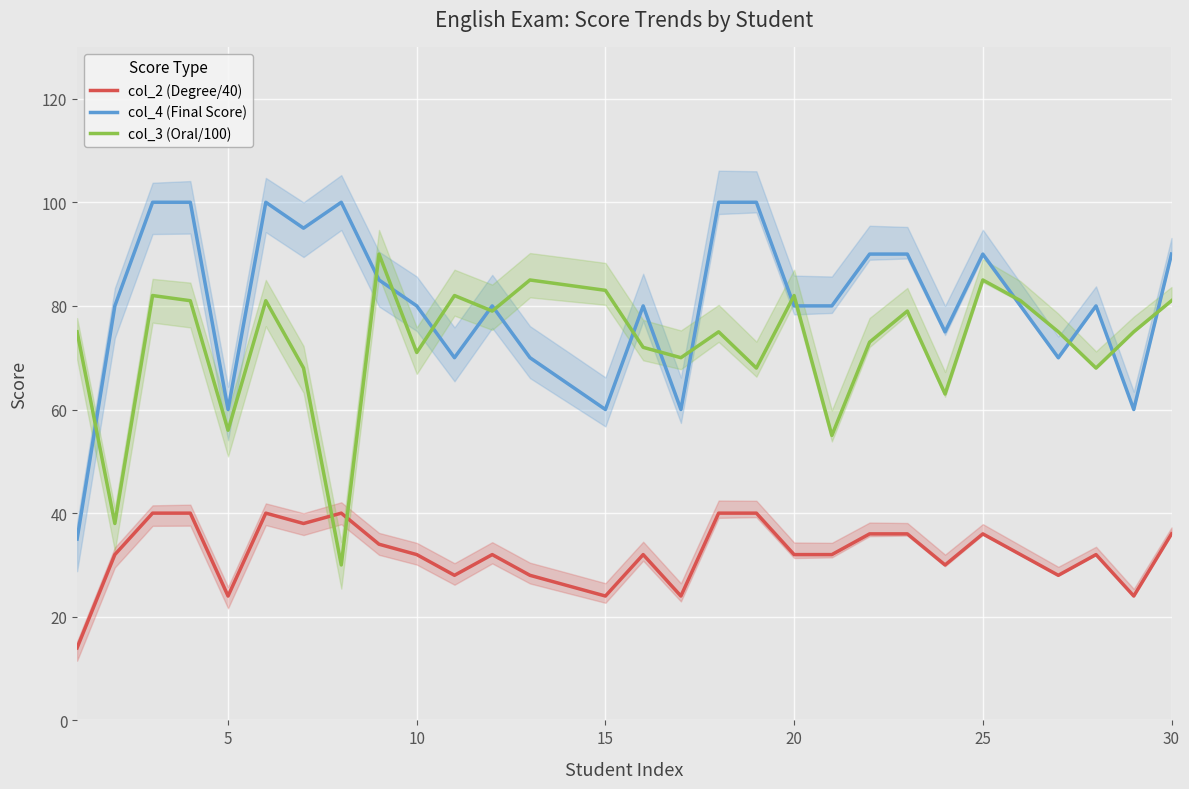

Where is the first local minimum for col_2 (Degree/40)?

5